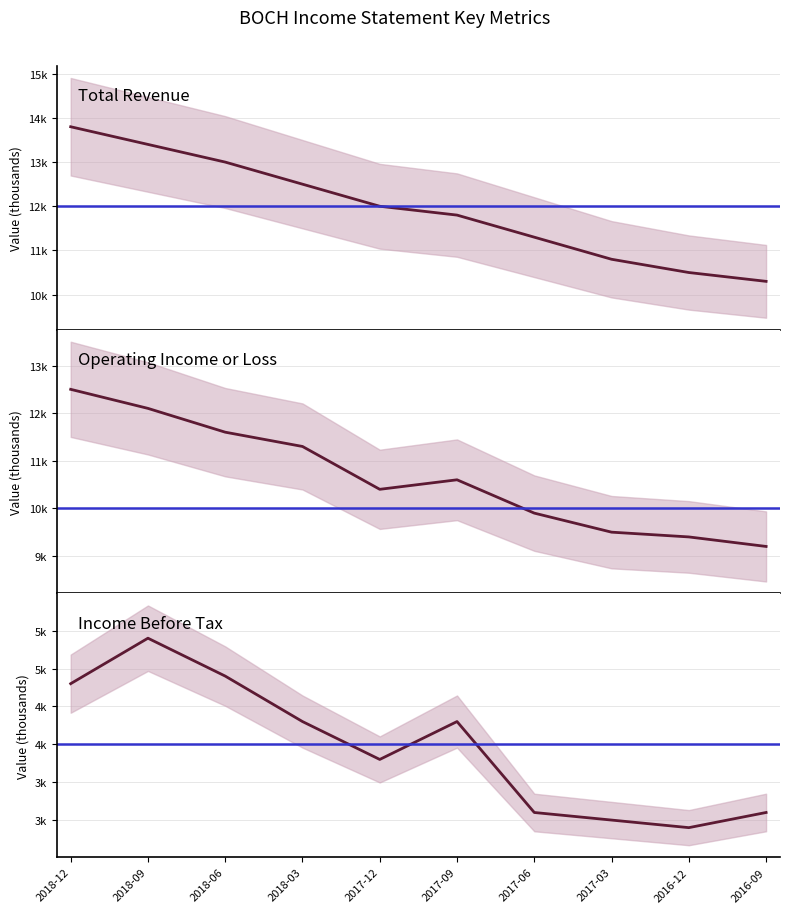

What is the difference between the Operating Income or Loss values at 2017-12 and 2017-09?

200